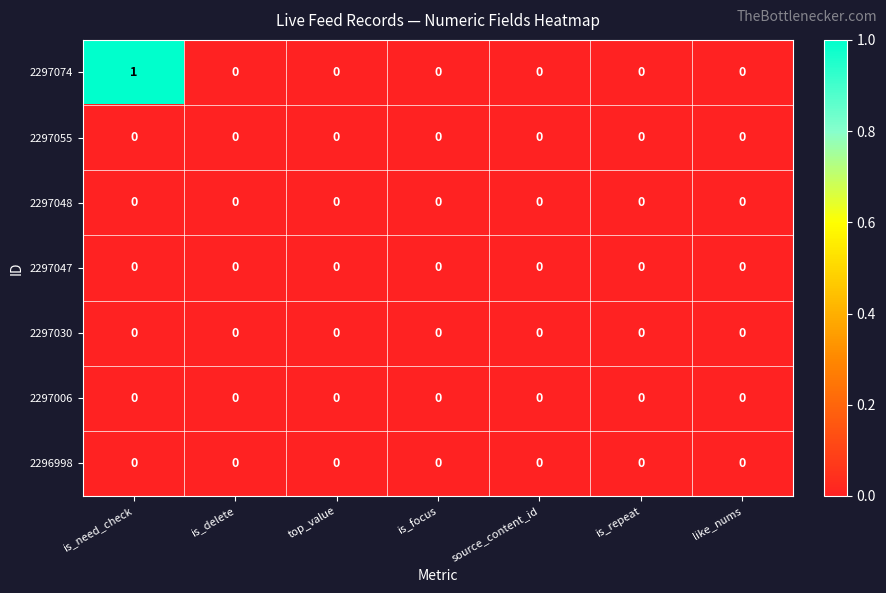

At which category is the sum across all series the highest?

is_need_check